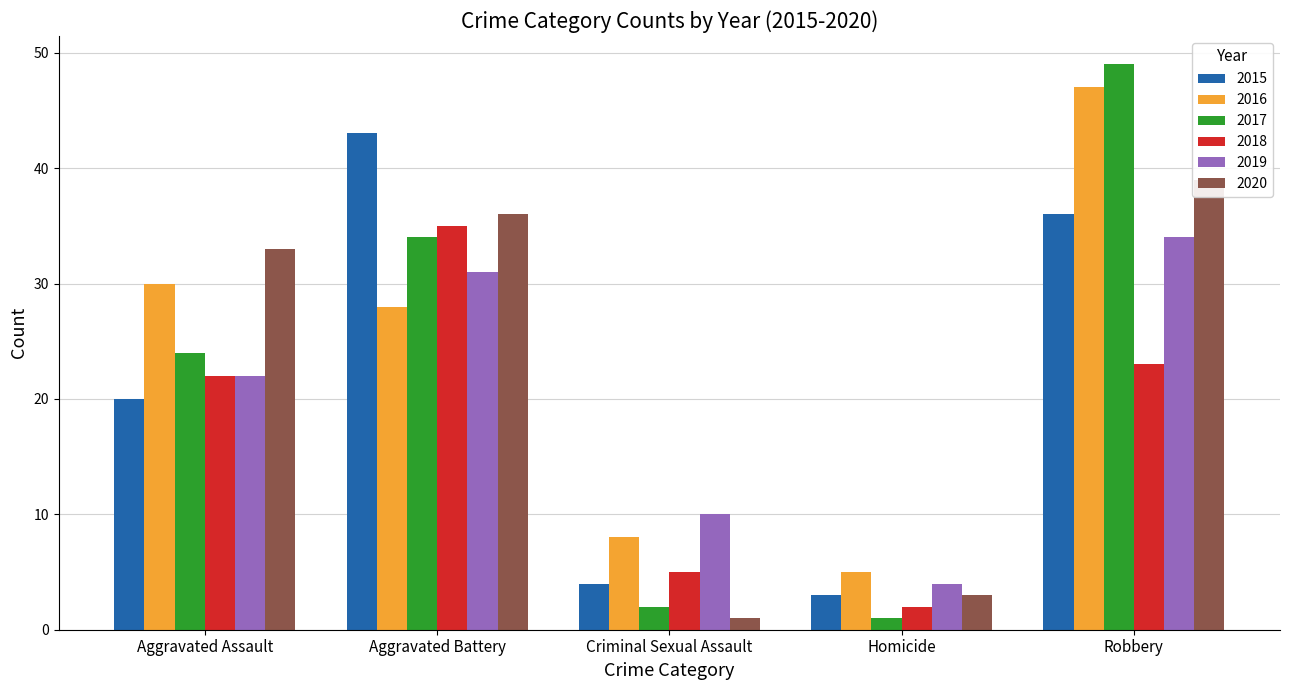

How many series are shown in this chart?

6